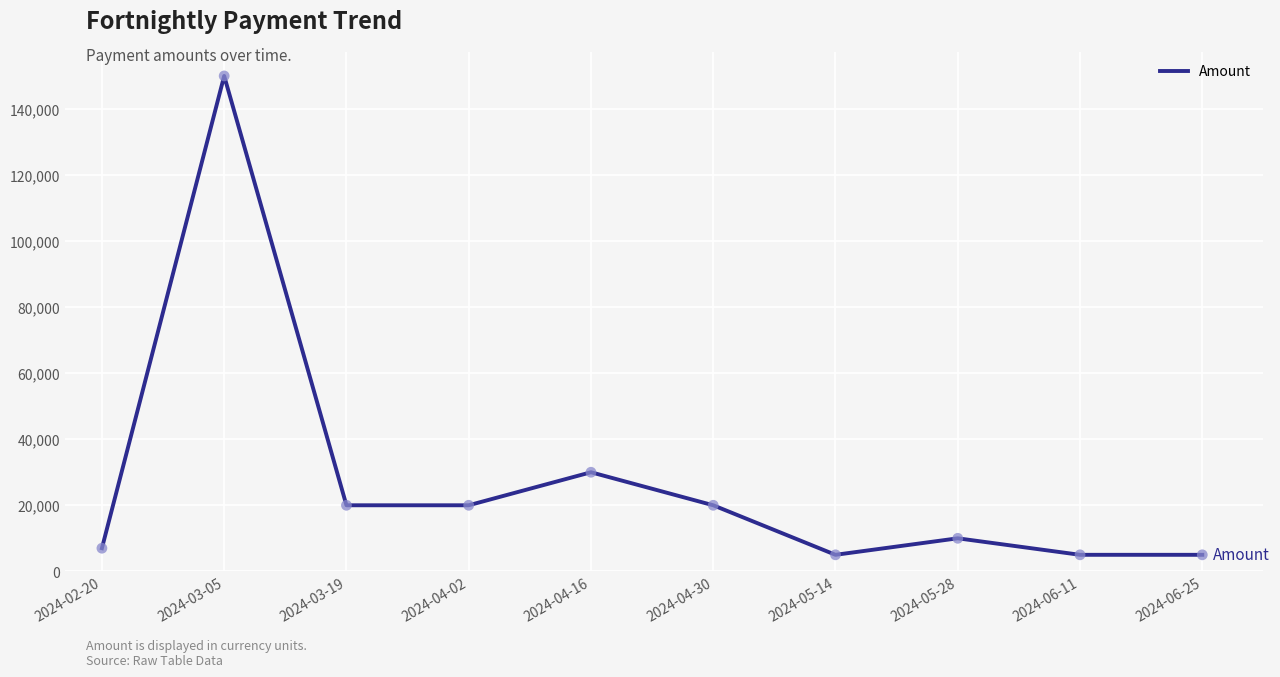

Between 2024-03-19 and 2024-02-20, which is larger?

2024-03-19